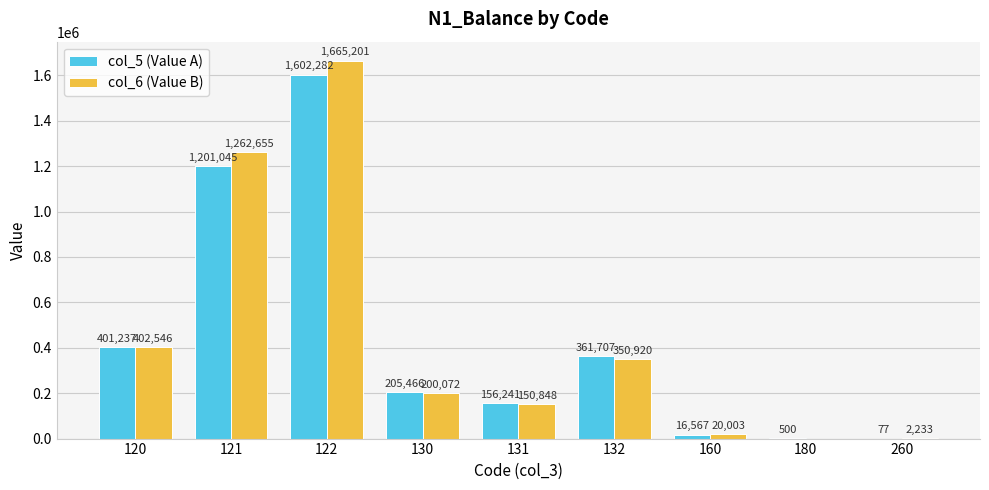

What are all the series names shown in the legend?

col_5 (Value A), col_6 (Value B)